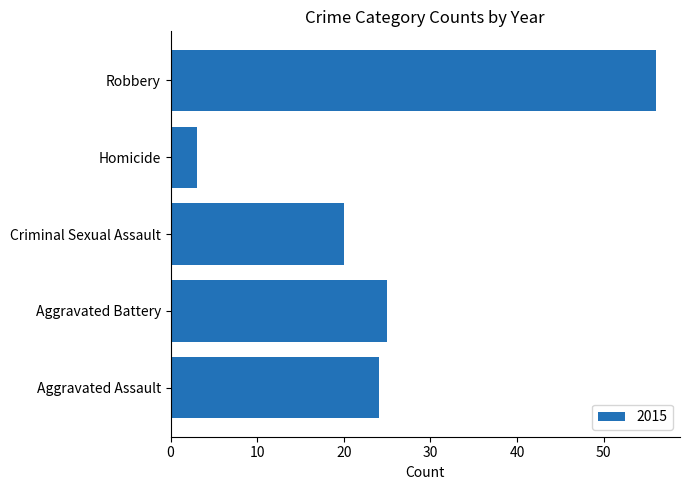

What is the approximate value at Aggravated Battery, to the nearest 5?

25